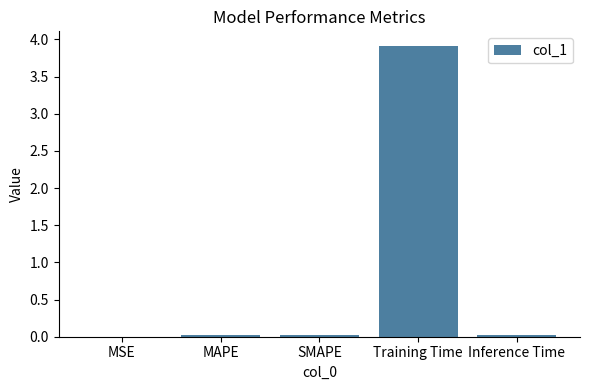

What is the sum of all values?

4.0